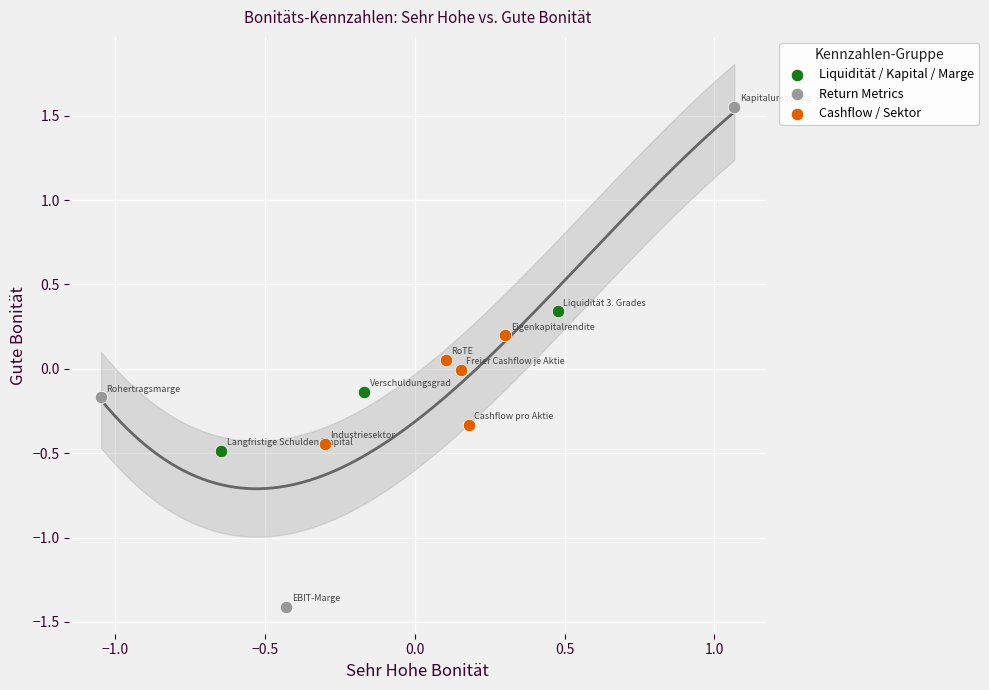

Which series reaches the maximum Y coordinate?

Return Metrics